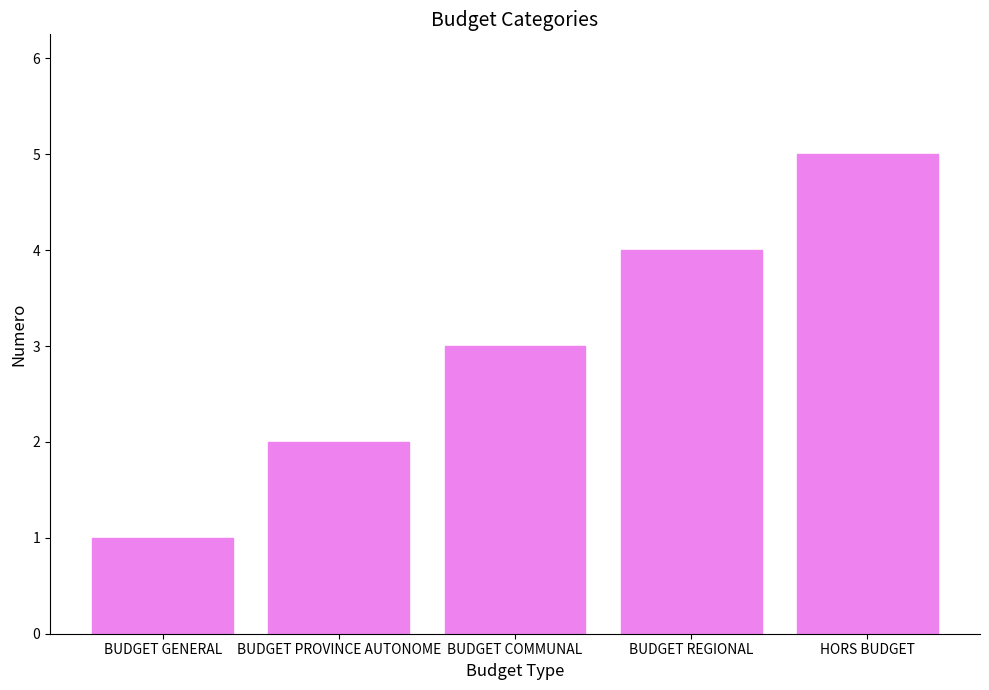

Is it true that the value at BUDGET REGIONAL is 4?

True